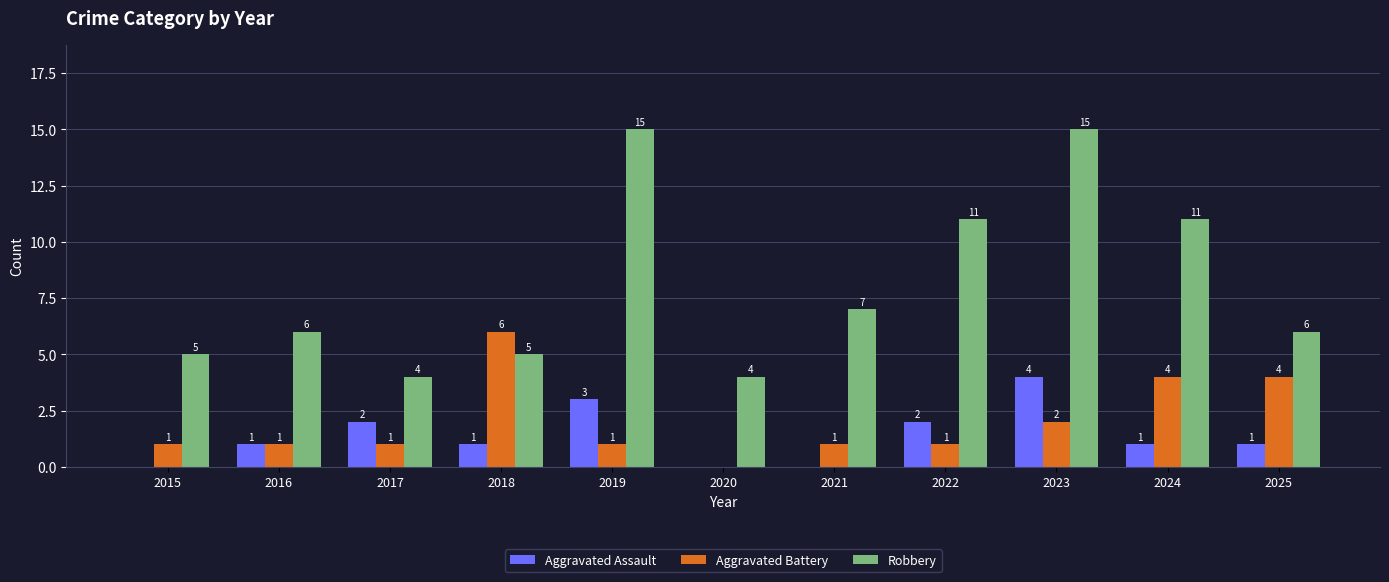

The Robbery series shows 6 at 2016. True or false?

True